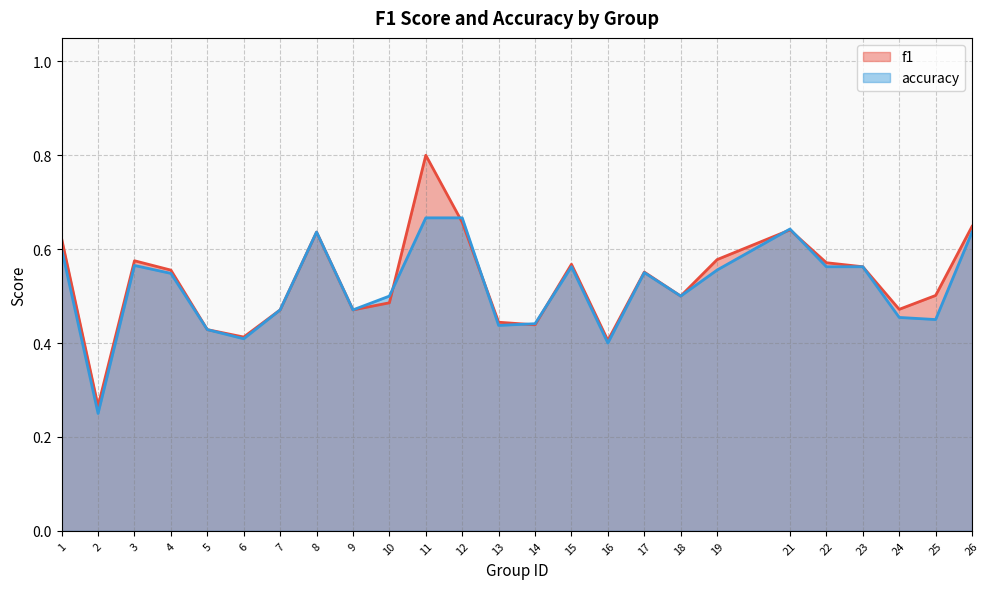

True or false: f1 and accuracy intersect in this chart.

True